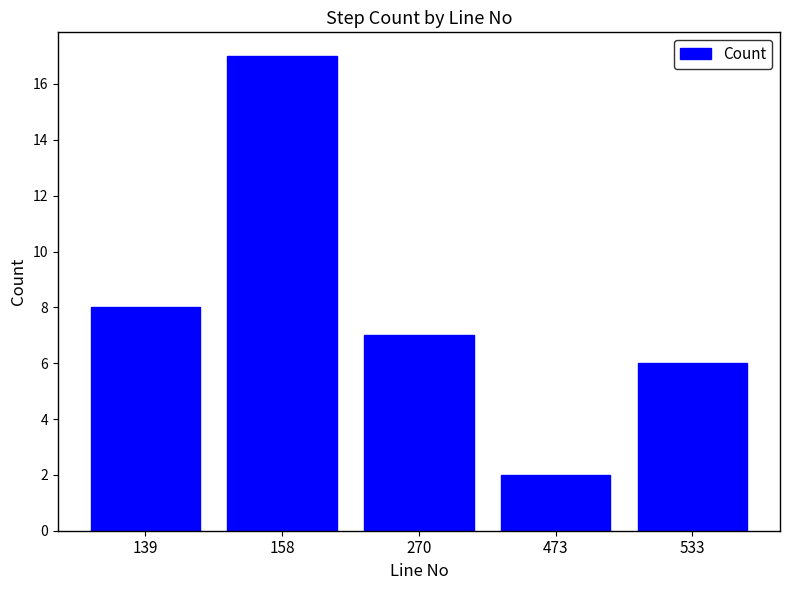

Read the value at 270, to the nearest 5.

5